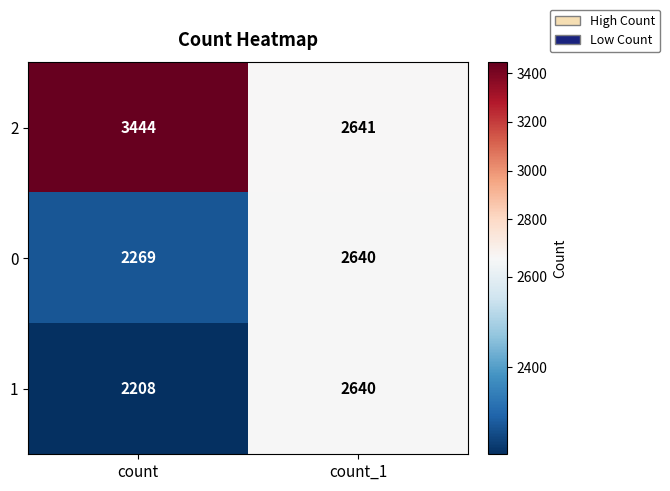

What is the difference between the maximum and minimum values in the 1 series?

432